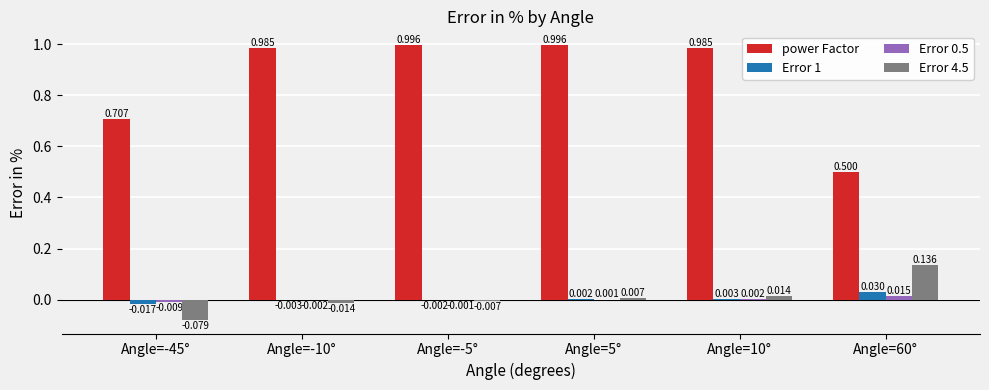

The value of power Factor at Angle=10° is 1.0. True or false?

True